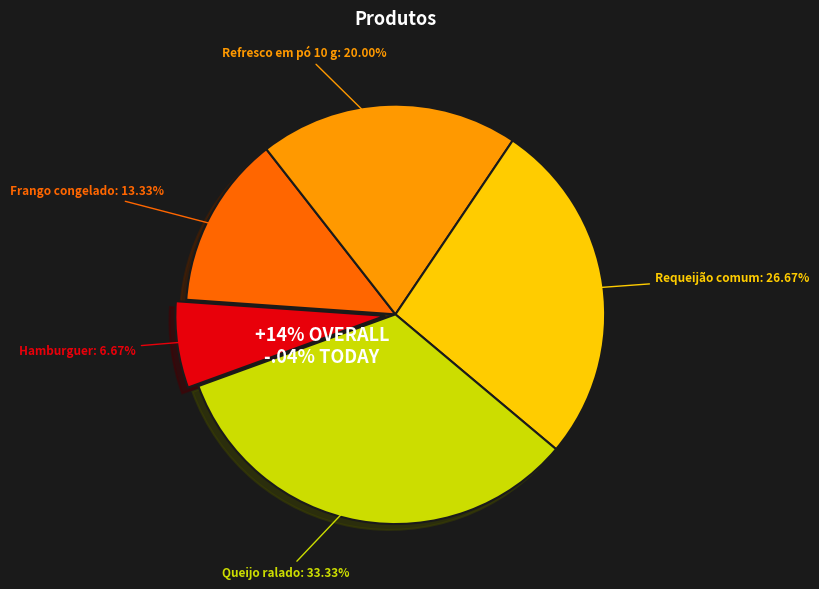

Which slice is the largest?

Queijo ralado